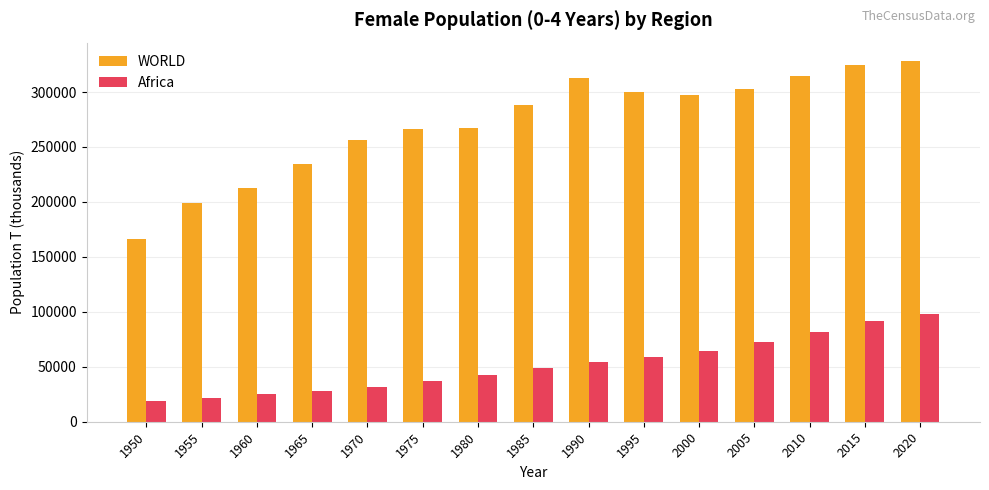

Rank the series at 1975 from highest to lowest value.

WORLD, Africa